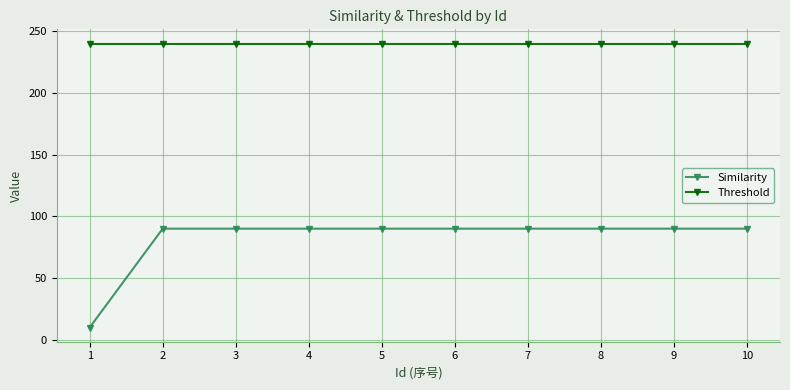

Which series has the largest total across all categories?

Threshold